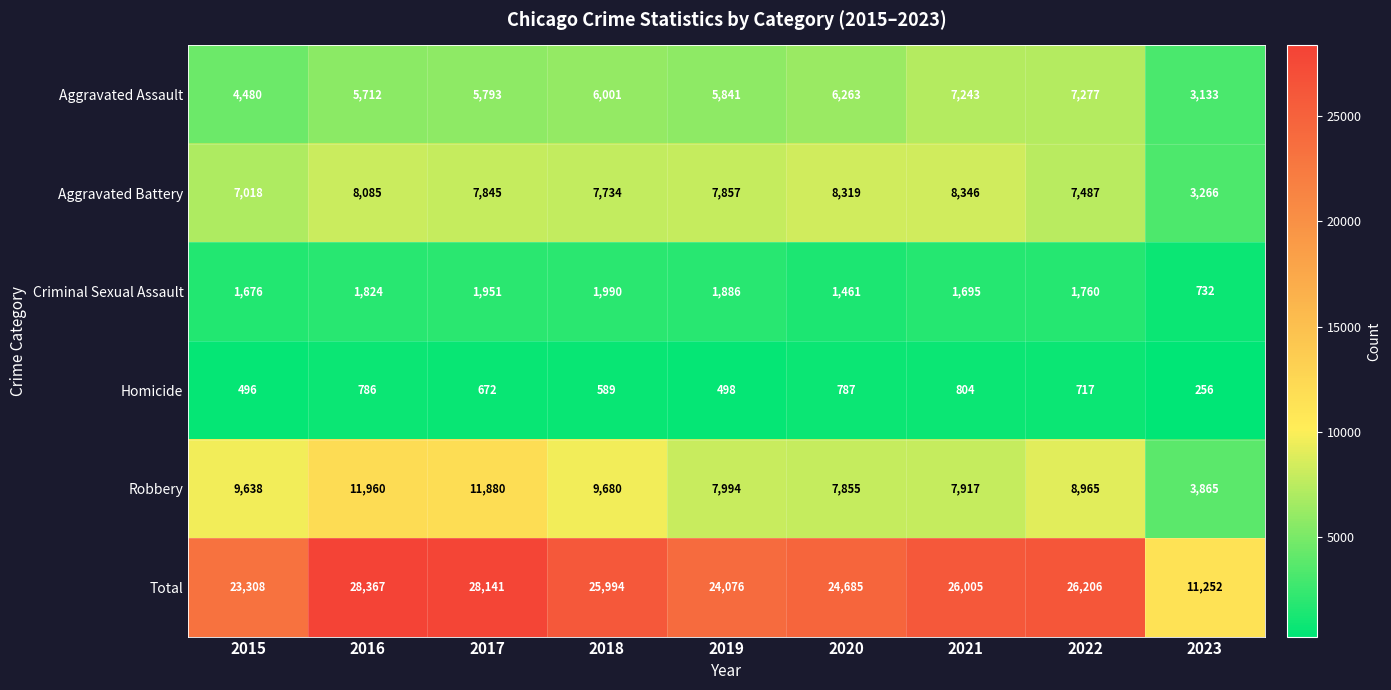

What is the maximum value shown in the chart?

28367